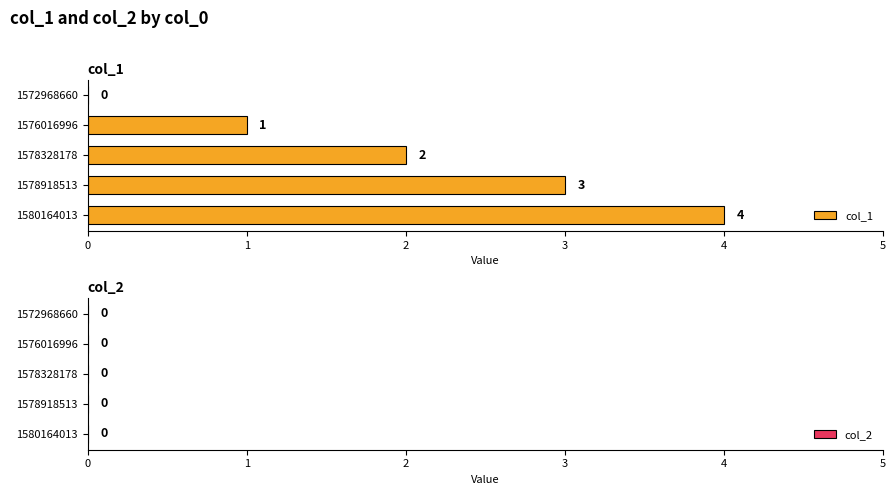

Is it true that the value at 1576016996 is 2?

False